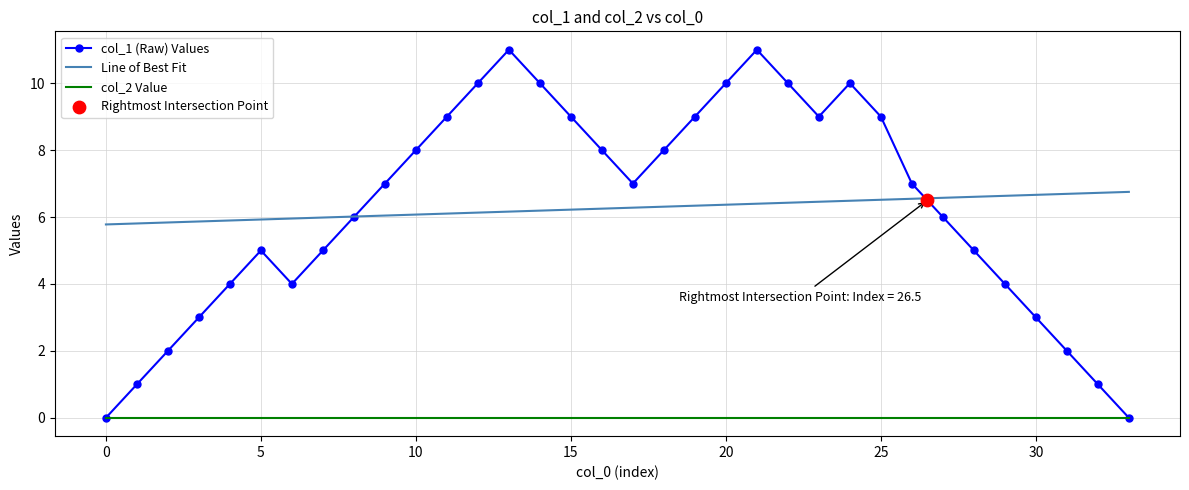

Which series has the largest total across all categories?

col_1 (Raw) Values